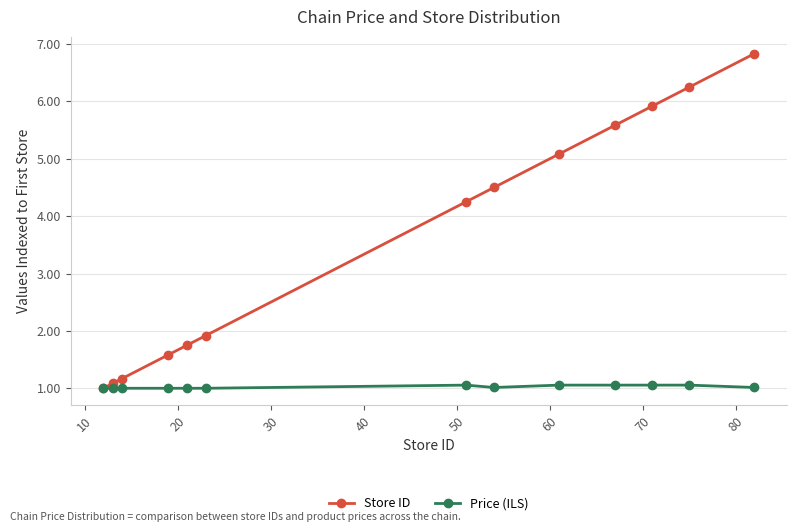

Does the chart display data point markers on the line(s)?

Yes